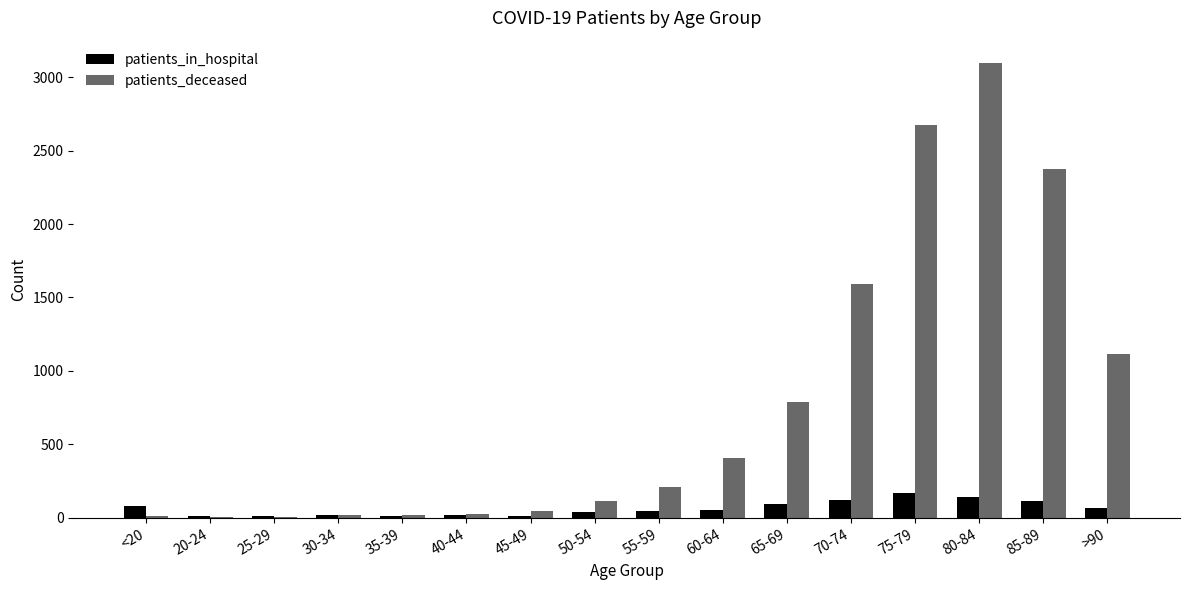

What is the sum of the patients_in_hospital values at 20-24 and >90?

72